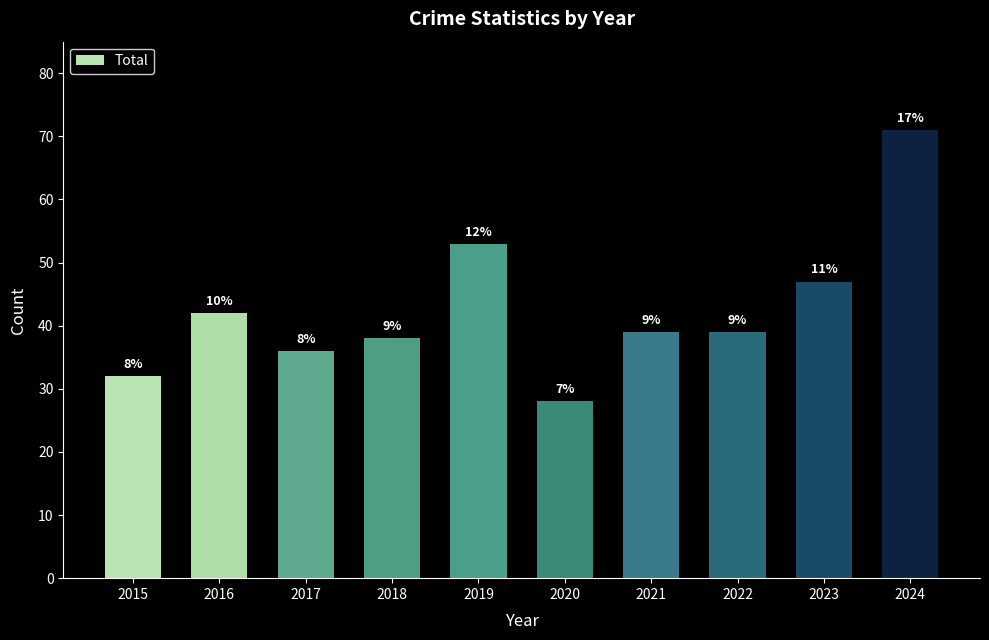

Are the bars horizontal?

No